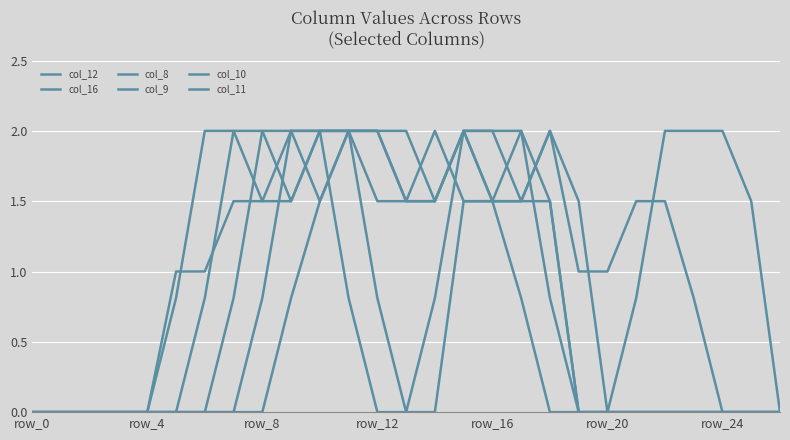

Which series has the largest range (max minus min)?

col_12